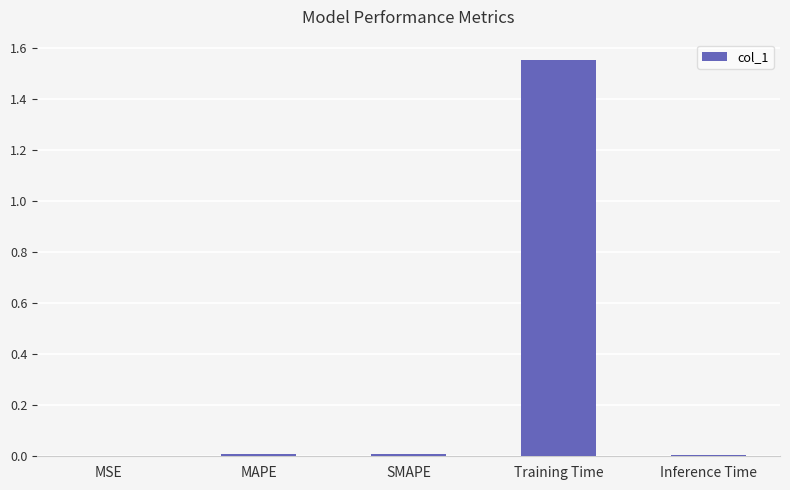

Which category has the highest value across all series?

Training Time